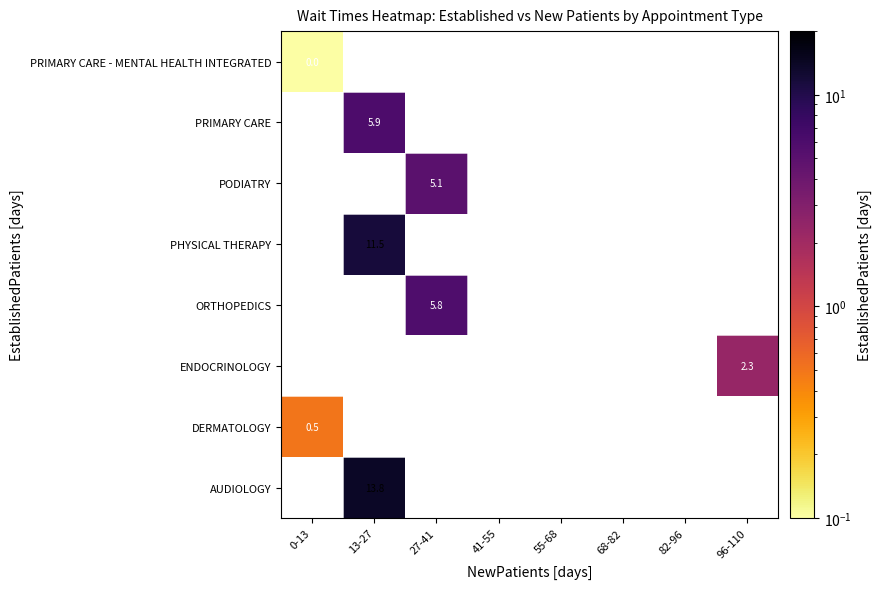

Is the value of ORTHOPEDICS at 27-41 greater than the value of PRIMARY CARE - MENTAL HEALTH INTEGRATED at 0-13?

Yes